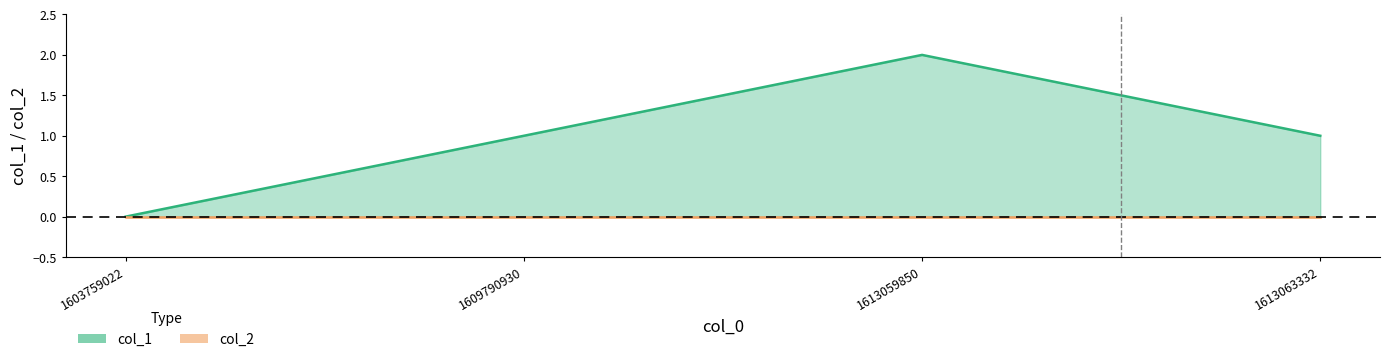

Reading left to right, list all the values displayed in this chart.

1603759022=0	1609790930=1	1613059850=2	1613063332=1